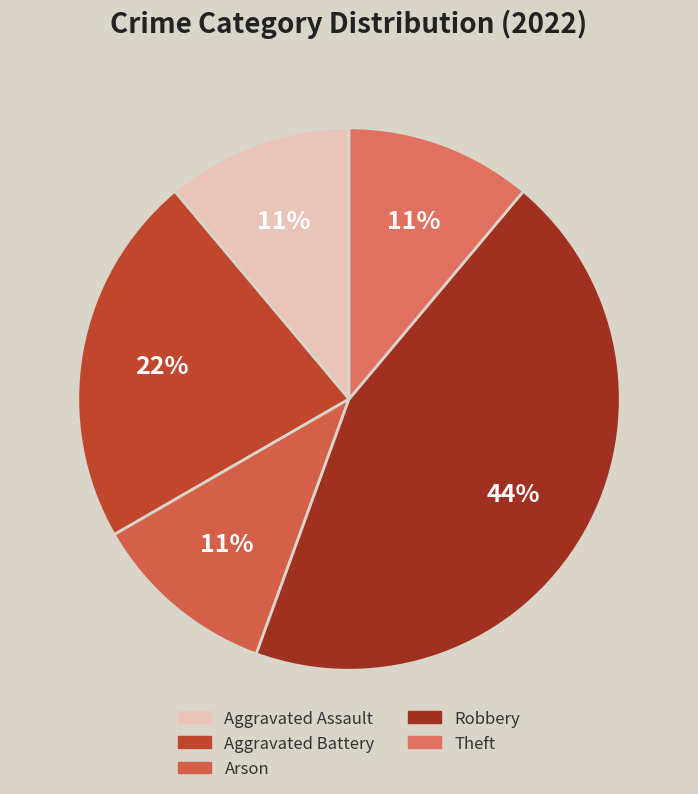

How many slices are in this pie chart?

5